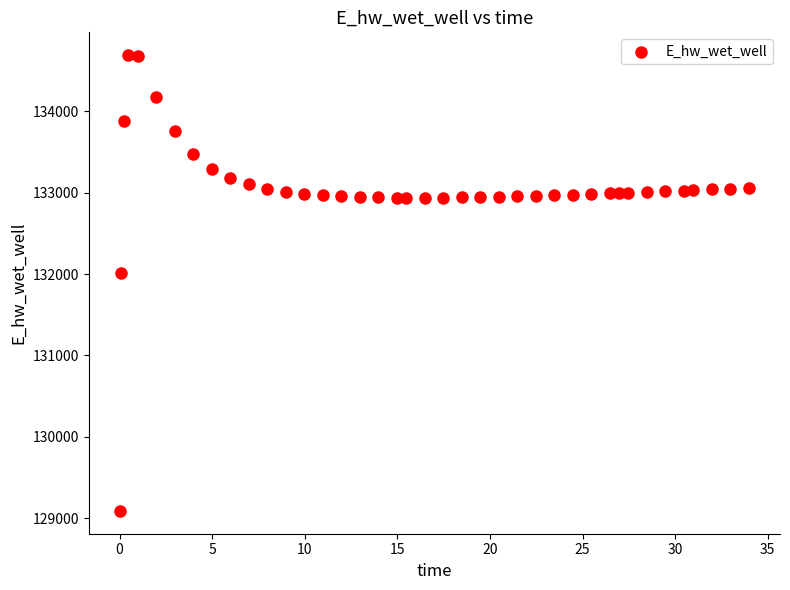

What Y value in the scatter plot is closest to 131889?

132011.0